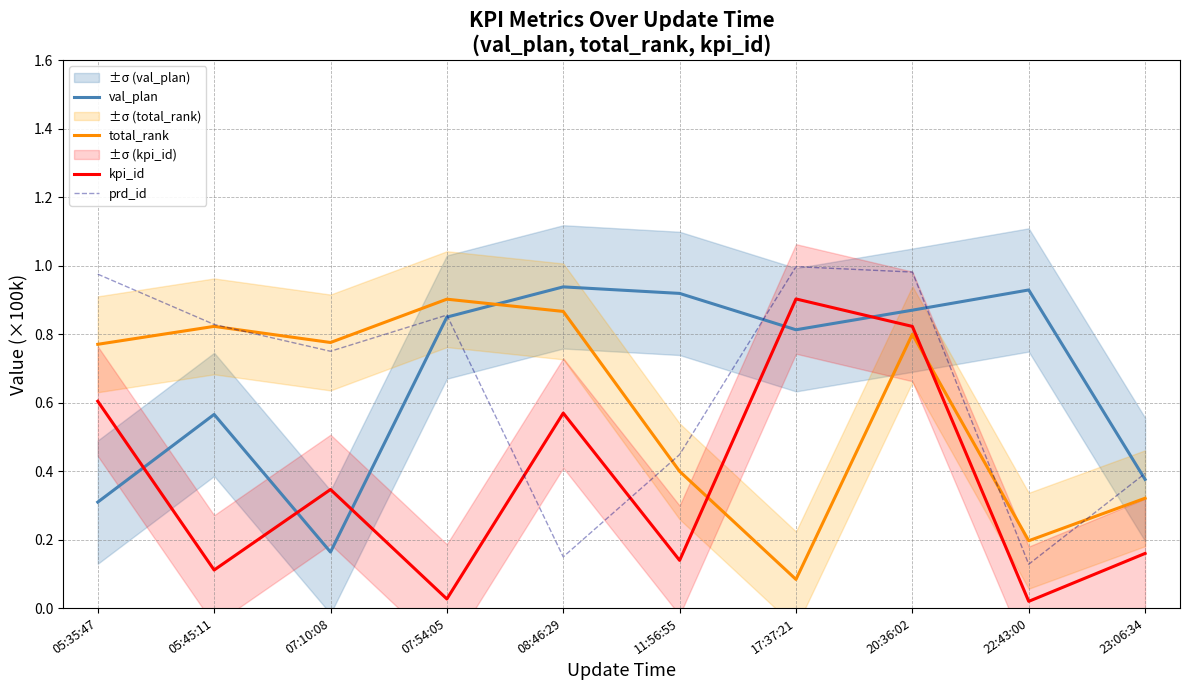

The kpi_id series shows 0.6 at 05:35:47. True or false?

True